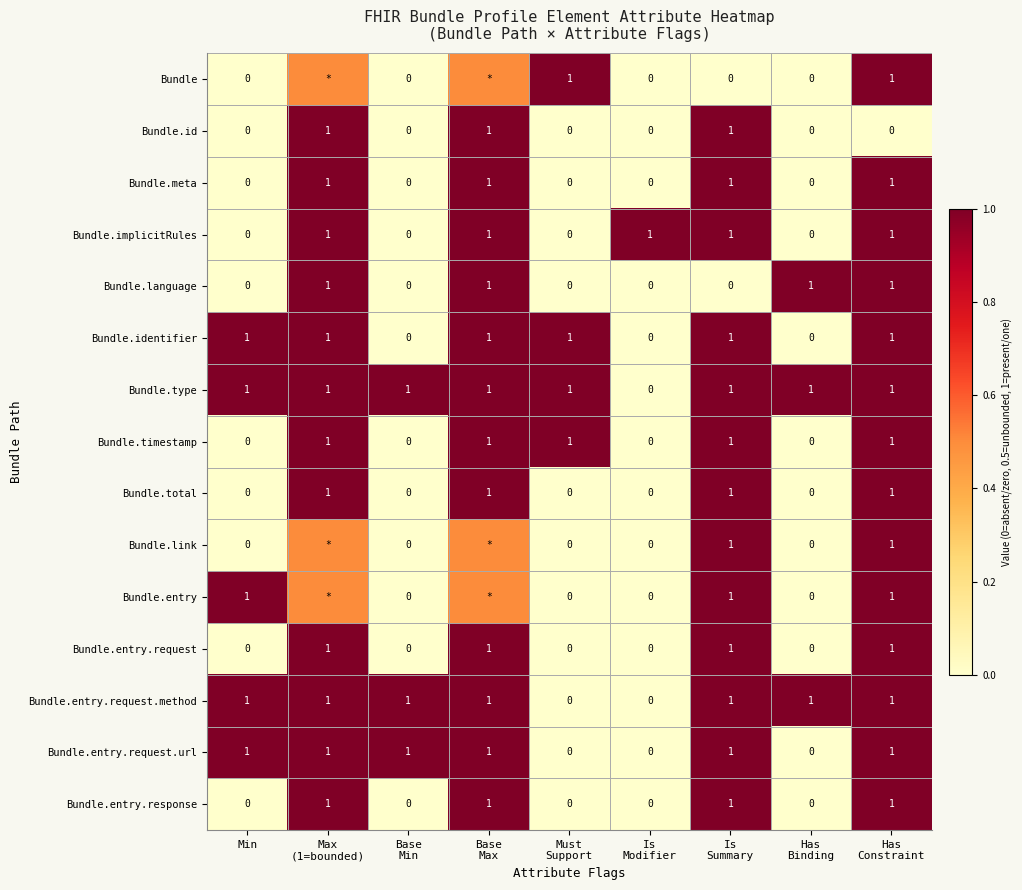

How many data points in Bundle.total are above 0?

4